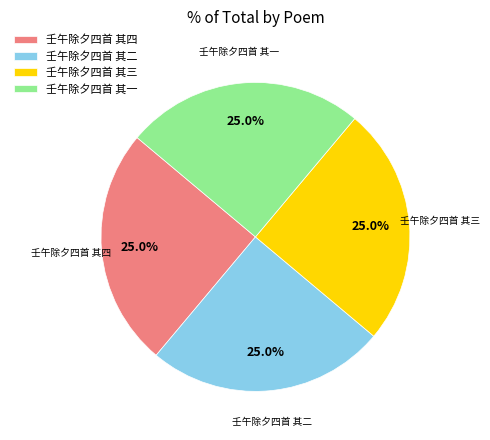

To the nearest percent, what percentage of the pie is 壬午除夕四首 其四?

25%